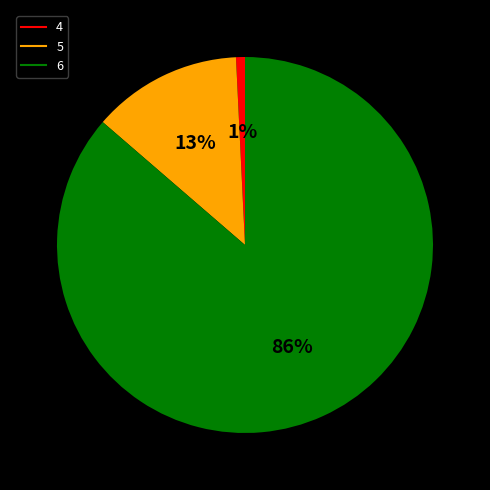

Which has a higher value, 6 or 4?

6